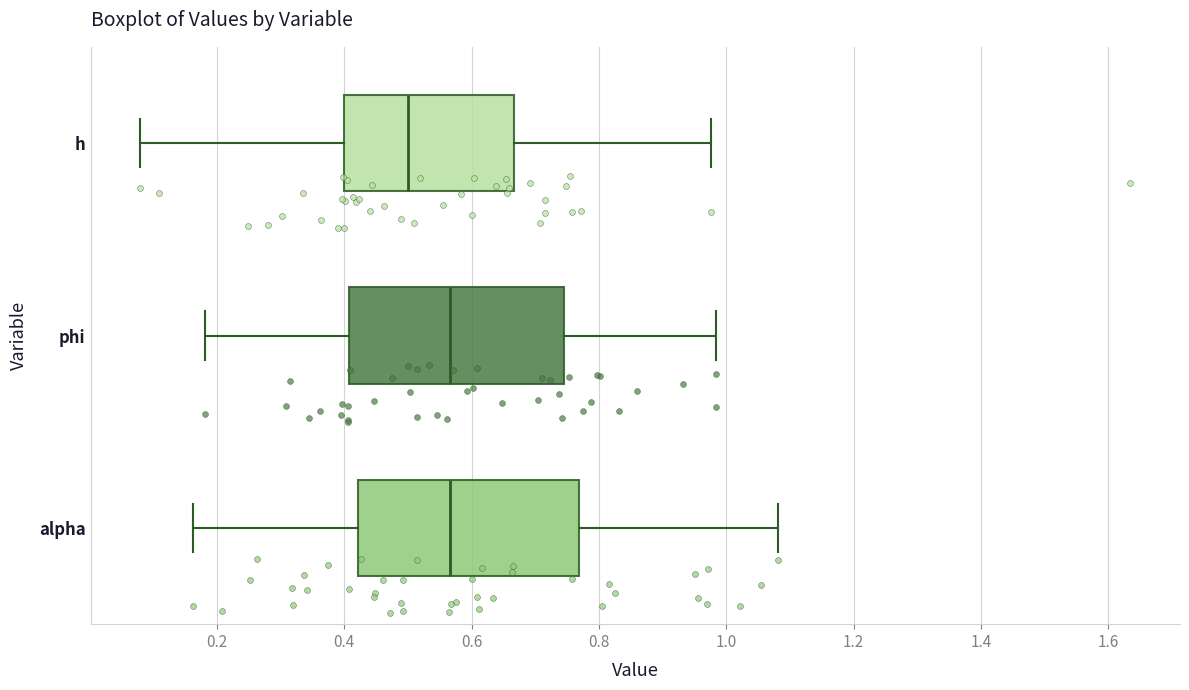

Which box's median line is the furthest to the left?

h